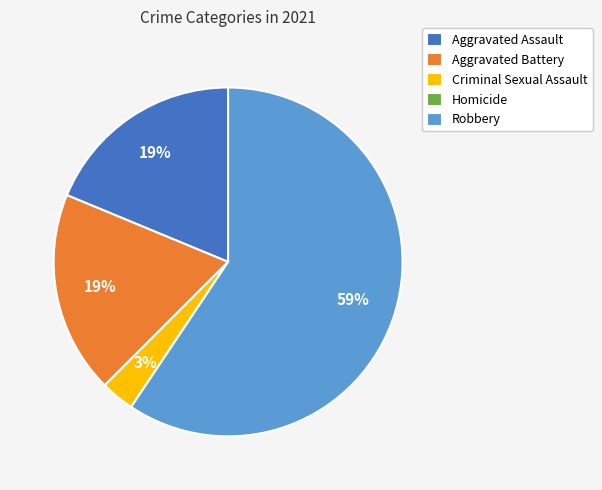

Is it true that Robbery is 66% of the pie?

False